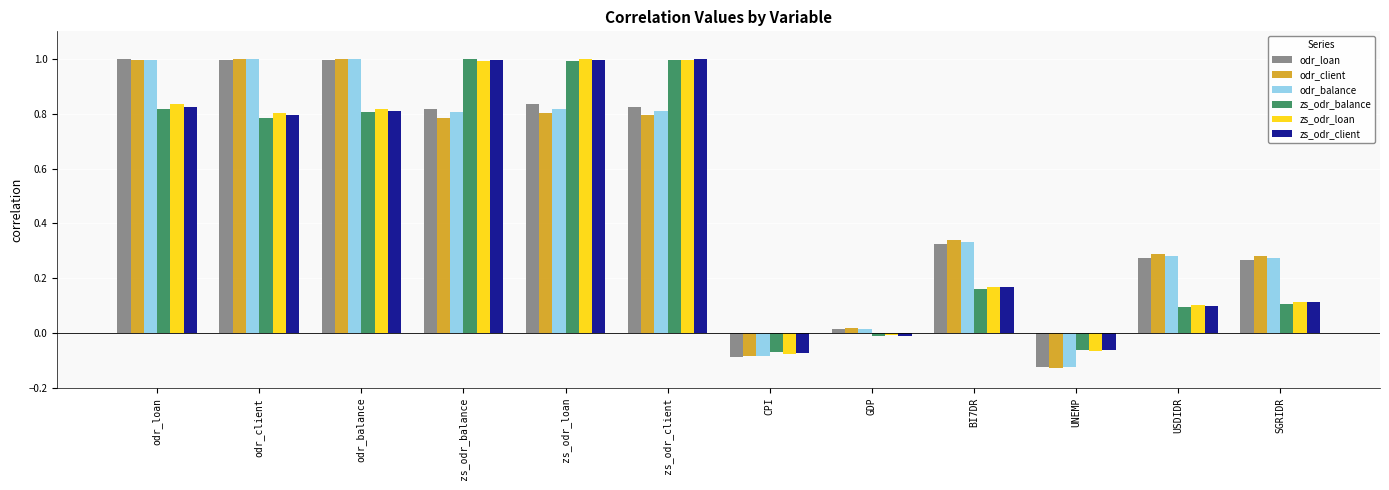

Which series changed the most between odr_loan and USDIDR?

zs_odr_loan